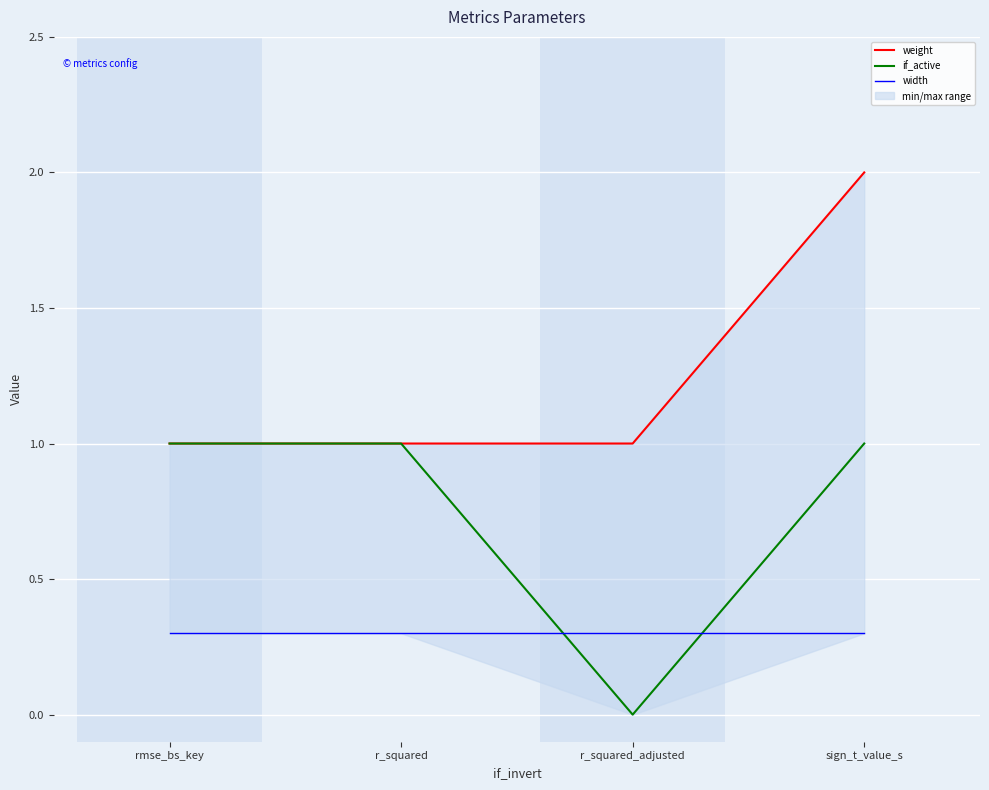

True or false: weight and width intersect in this chart.

False